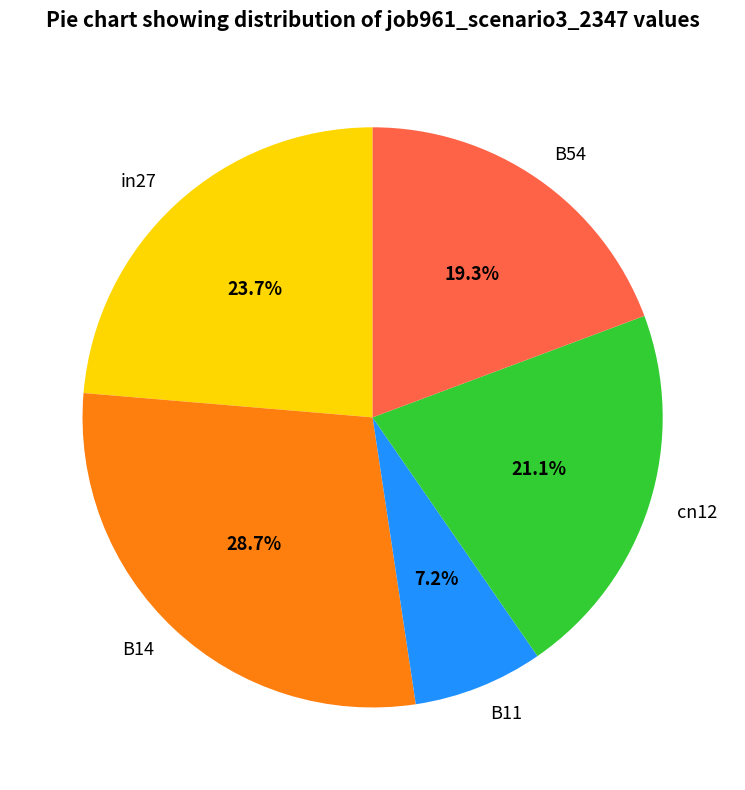

The B14 slice represents 37% of the pie. True or false?

False